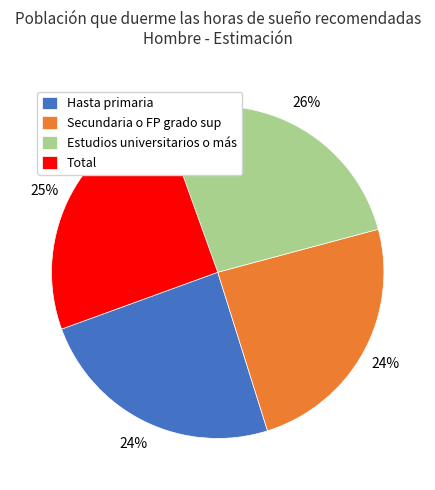

Between Secundaria o FP grado sup and Estudios universitarios o más, which is larger?

Estudios universitarios o más